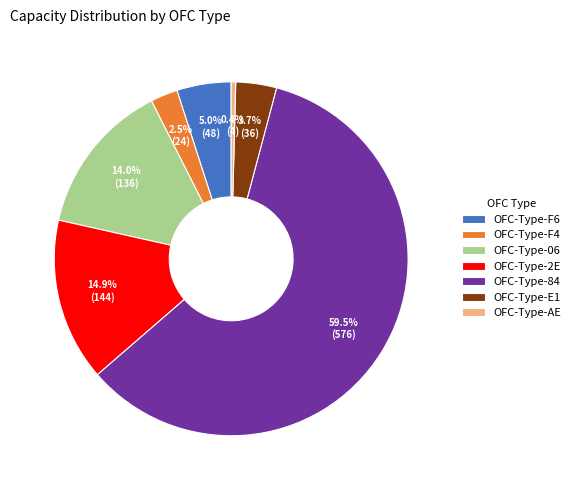

What is the majority slice?

OFC-Type-84